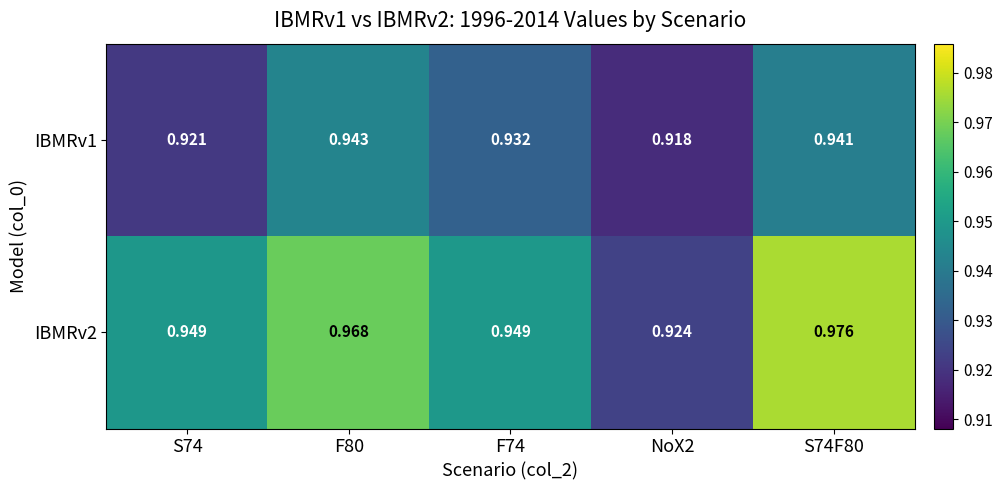

Is the value of IBMRv1 at S74F80 greater than the value of IBMRv2 at F74?

No